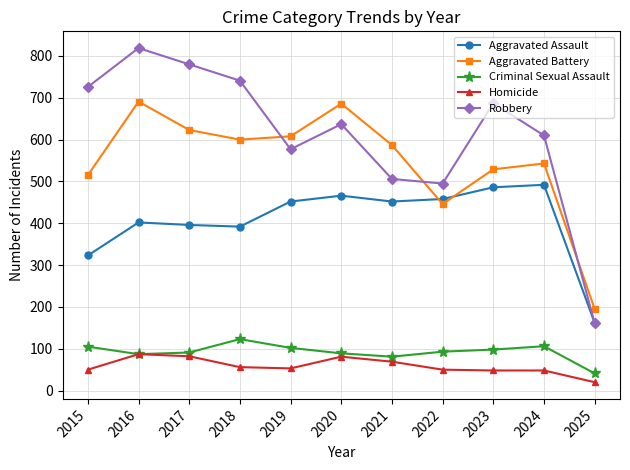

What is the value of the Homicide point at the 7th from the left?

69